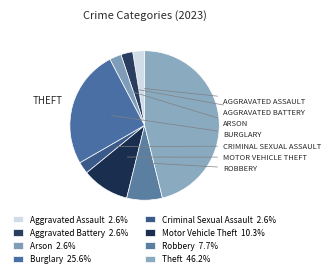

What is the total percentage of Theft and Aggravated Battery?

48.7%